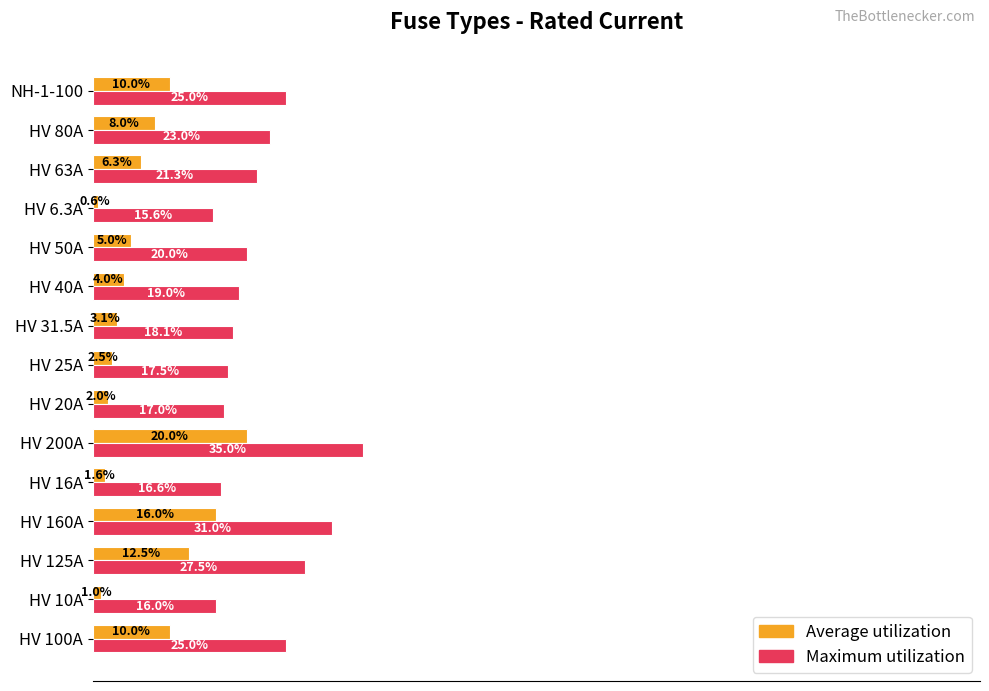

Rank the series by their maximum value, from lowest to highest.

Average utilization, Maximum utilization